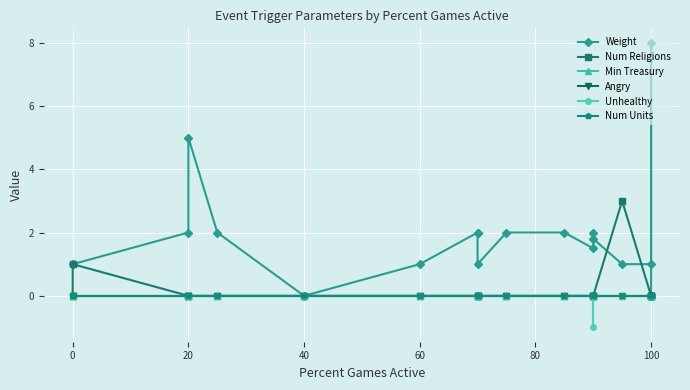

How many Num Religions values are between 0 and 1?

19